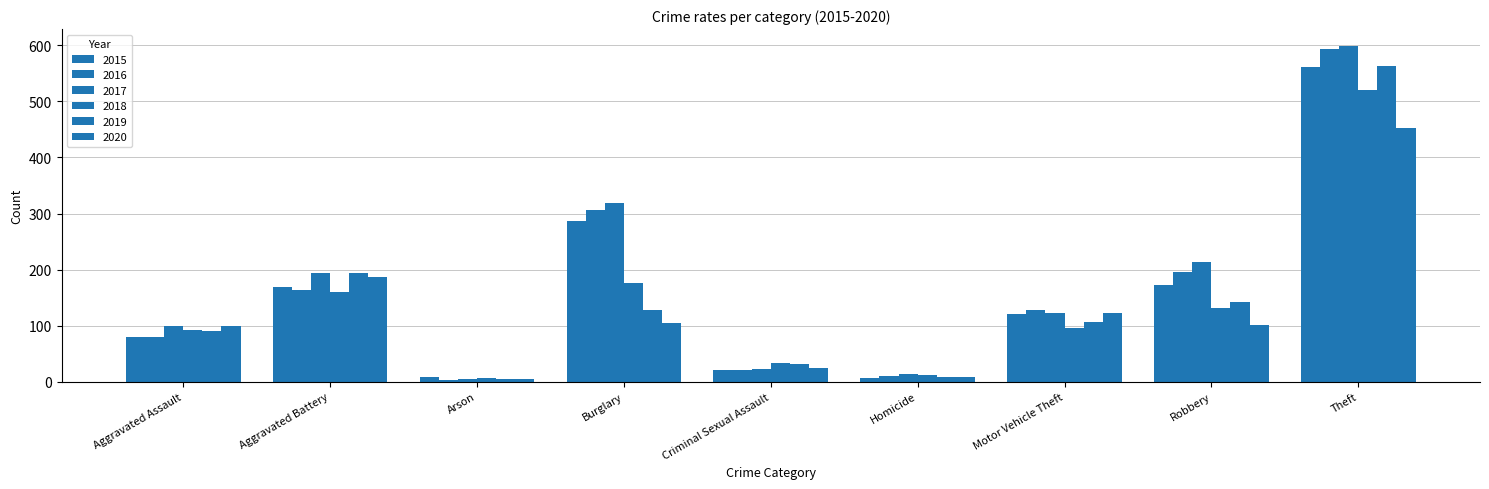

Count the number of categories in the chart.

9